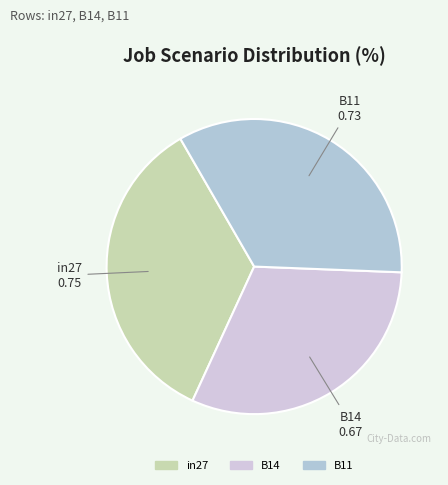

Which has a higher value, B11 or B14?

B11